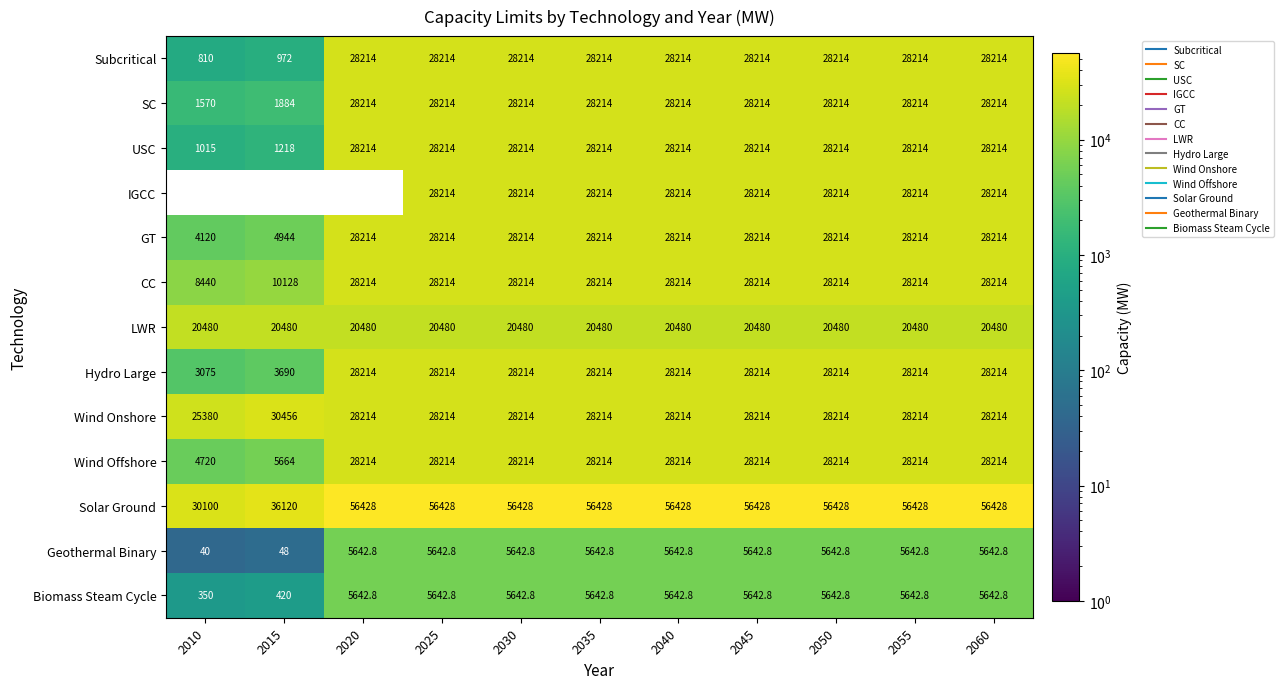

What is the sum of all Geothermal Binary values?

50873.2